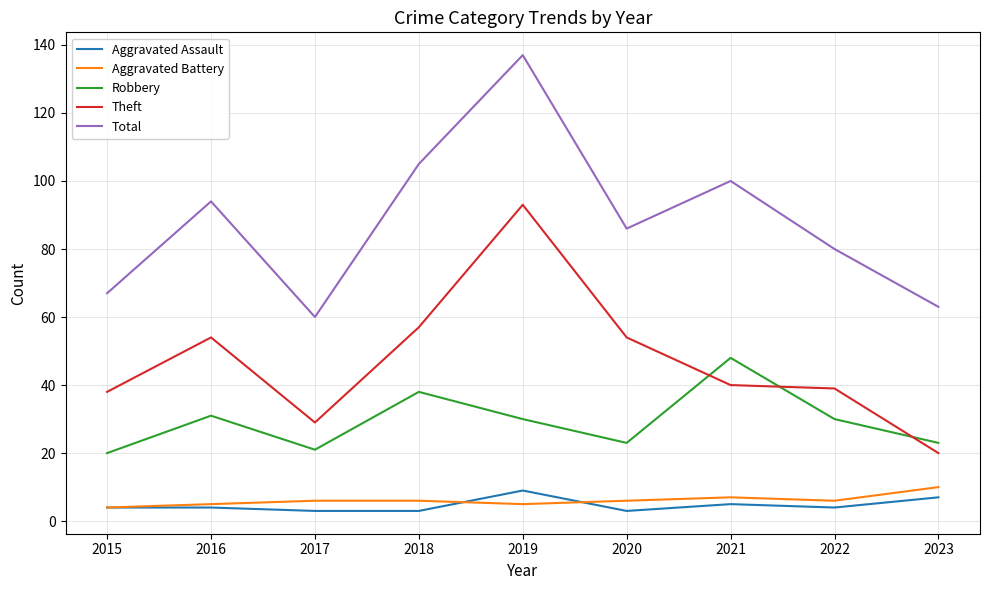

What is the difference between the maximum and second lowest values in the Aggravated Assault series?

6